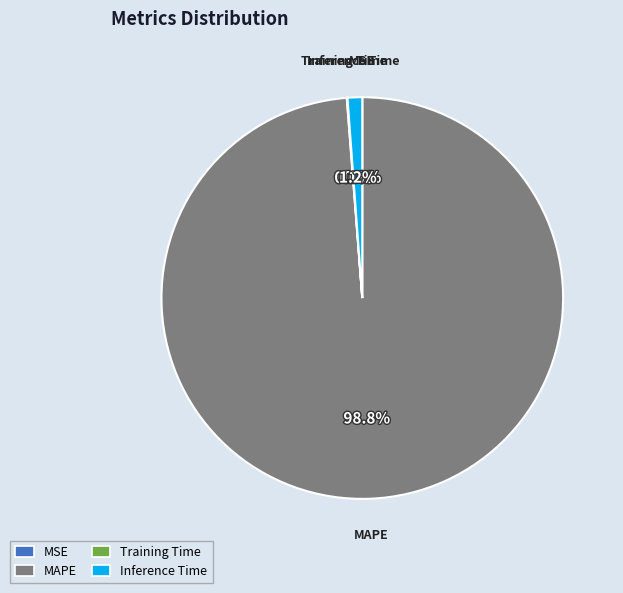

Between MAPE and Inference Time, which is larger?

MAPE